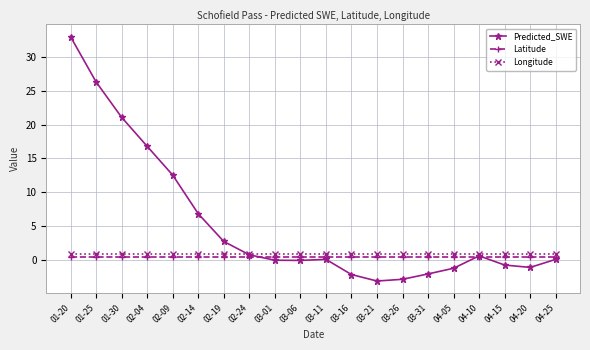

True or false: Longitude and Latitude intersect in this chart.

False